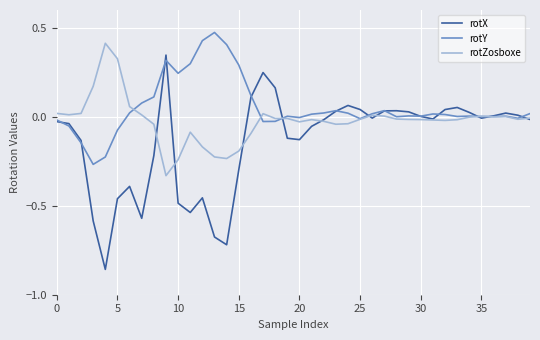

Which series has the largest total across all categories?

rotY